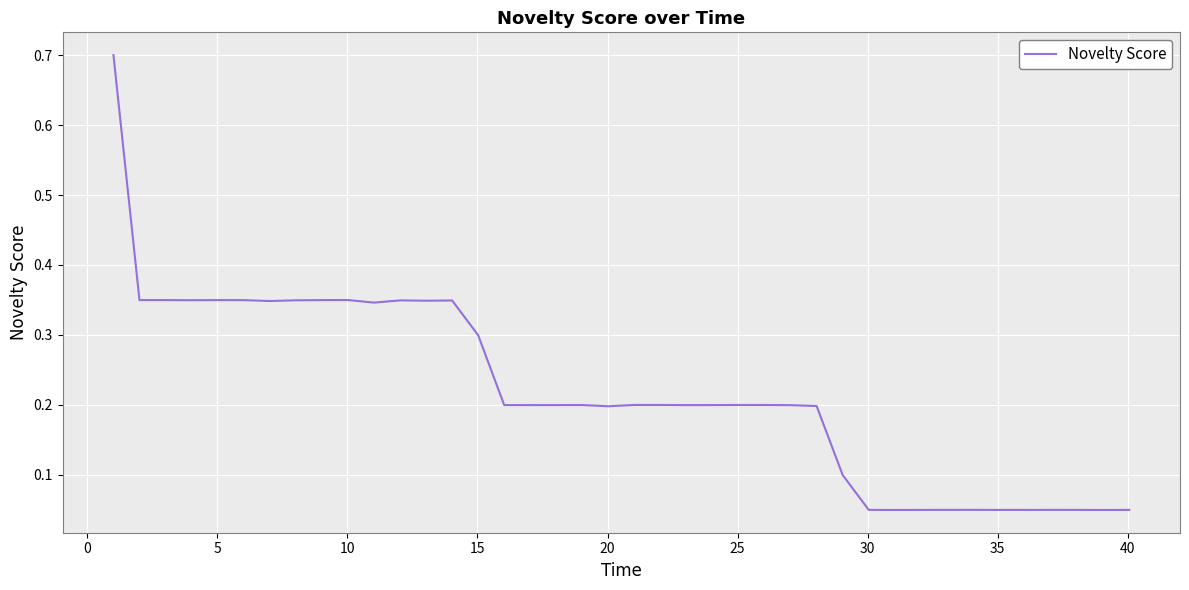

What is the greatest value displayed?

0.7